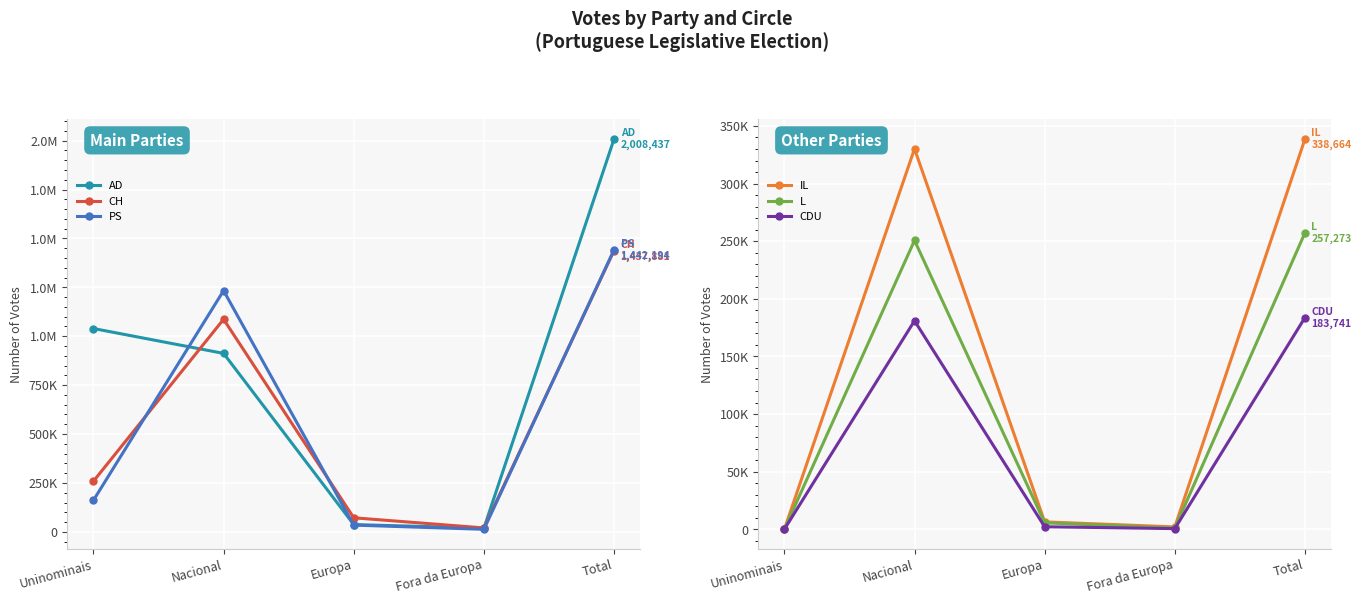

After their last crossing, which series has the higher values: PS or AD?

AD